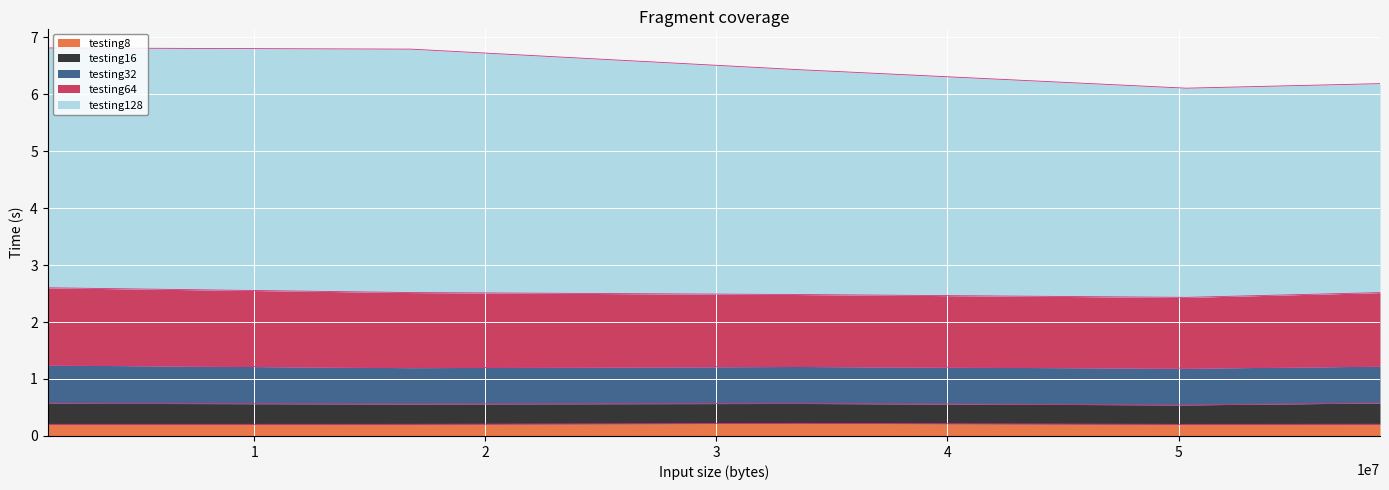

Reading left to right, extract all data points from this chart.

testing8: 1048576=0.2	16777216=0.2	33554432=0.2	50331648=0.2	58720256=0.2
testing16: 1048576=0.4	16777216=0.4	33554432=0.3	50331648=0.3	58720256=0.4
testing32: 1048576=0.7	16777216=0.6	33554432=0.6	50331648=0.6	58720256=0.6
testing64: 1048576=1.4	16777216=1.3	33554432=1.3	50331648=1.2	58720256=1.3
testing128: 1048576=4.2	16777216=4.3	33554432=3.9	50331648=3.7	58720256=3.7